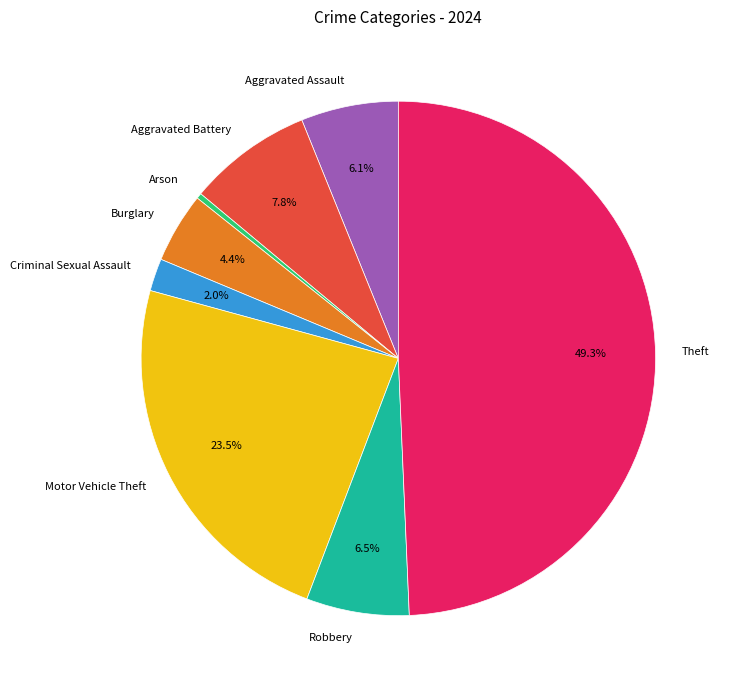

To the nearest percent, what percentage of the pie is Aggravated Battery?

8%